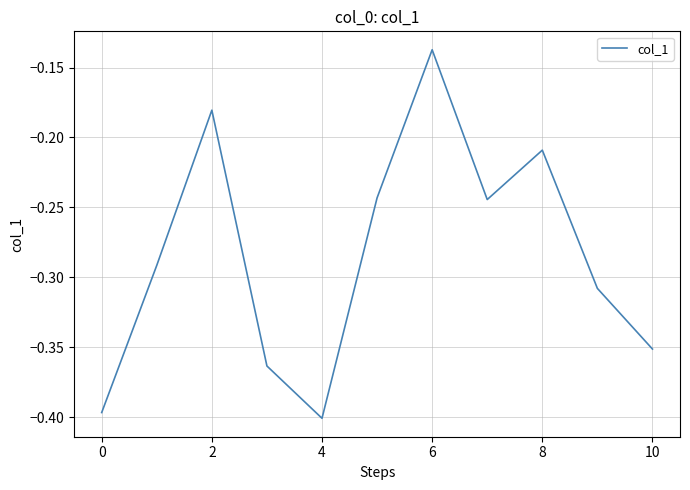

What is the difference between the maximum and minimum values?

0.3